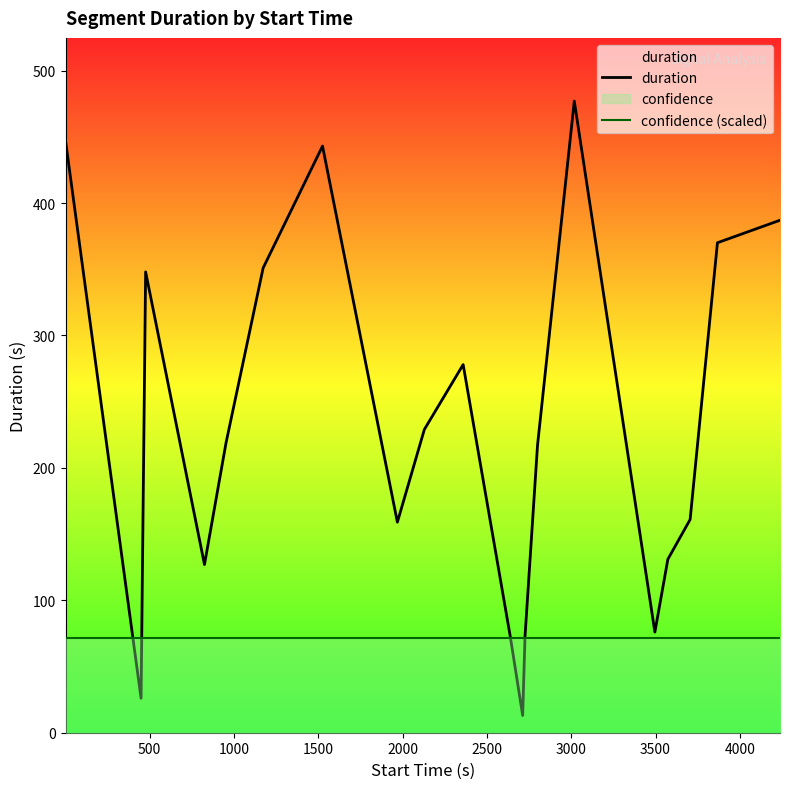

How many distinct data groups are displayed?

2